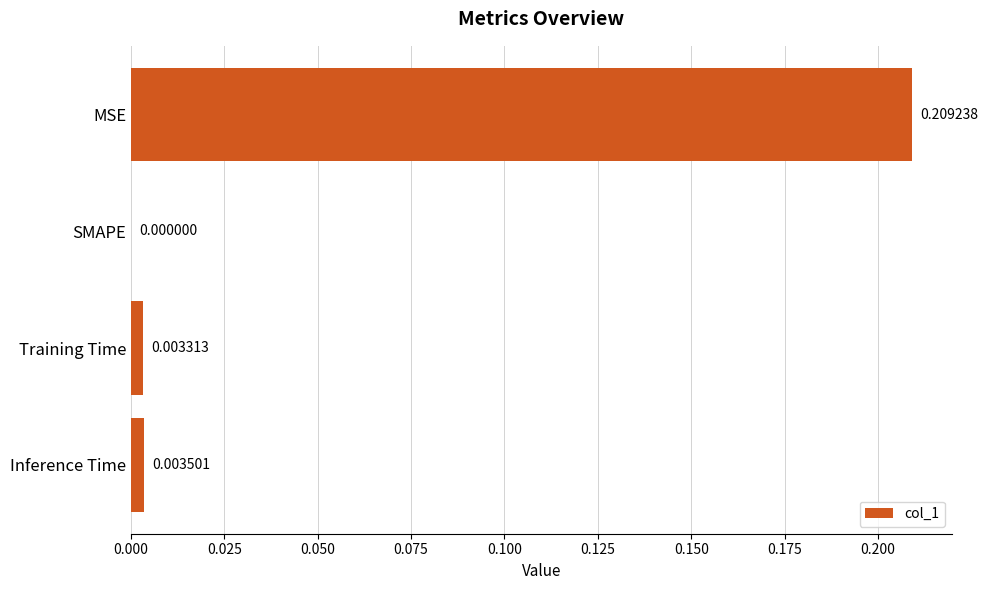

Where is the data nearest to the value 0?

SMAPE